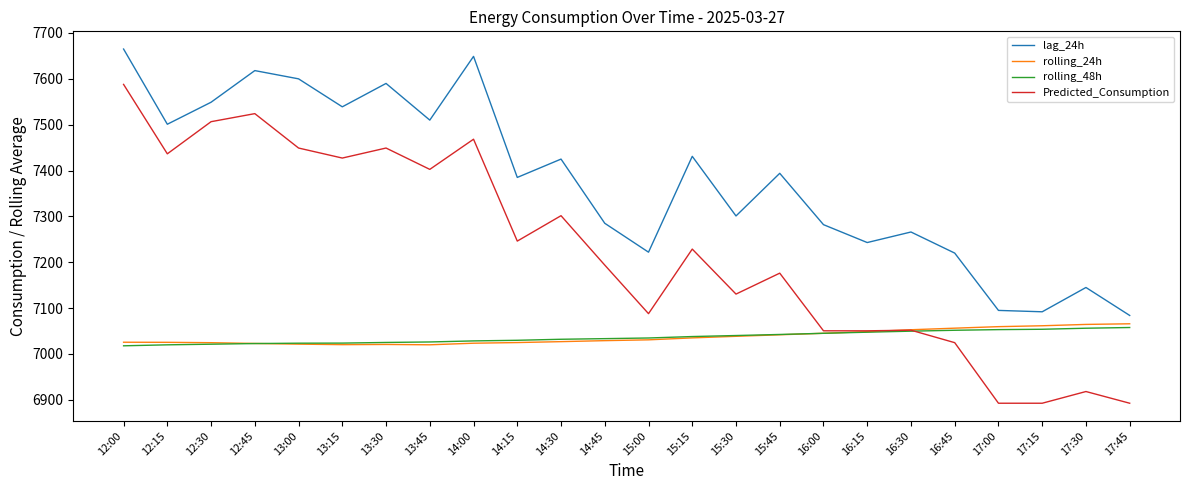

At which category is the sum across all series the highest?

12:00